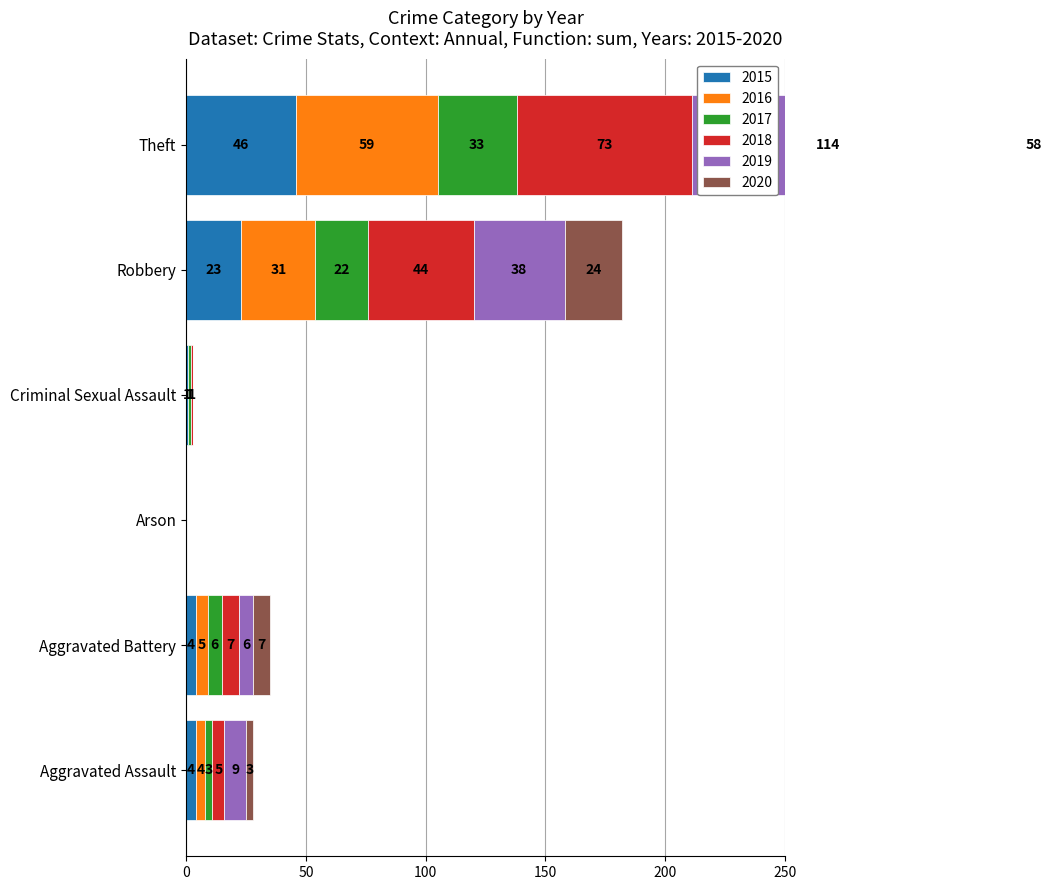

At Aggravated Battery, list the series in order from largest to smallest.

2018, 2020, 2017, 2019, 2016, 2015